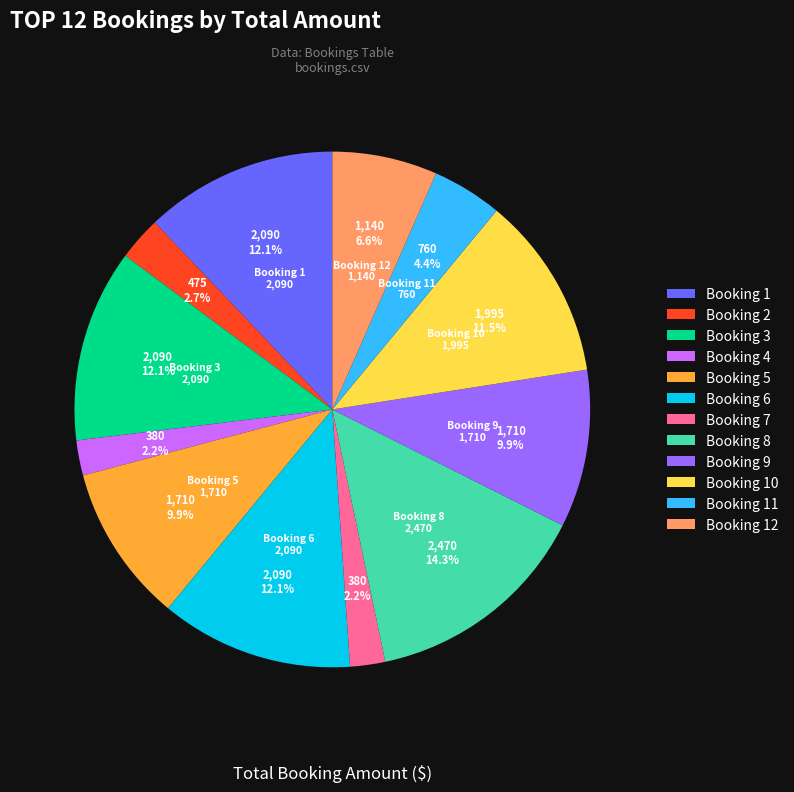

Which category has the biggest portion of the pie?

Booking 8